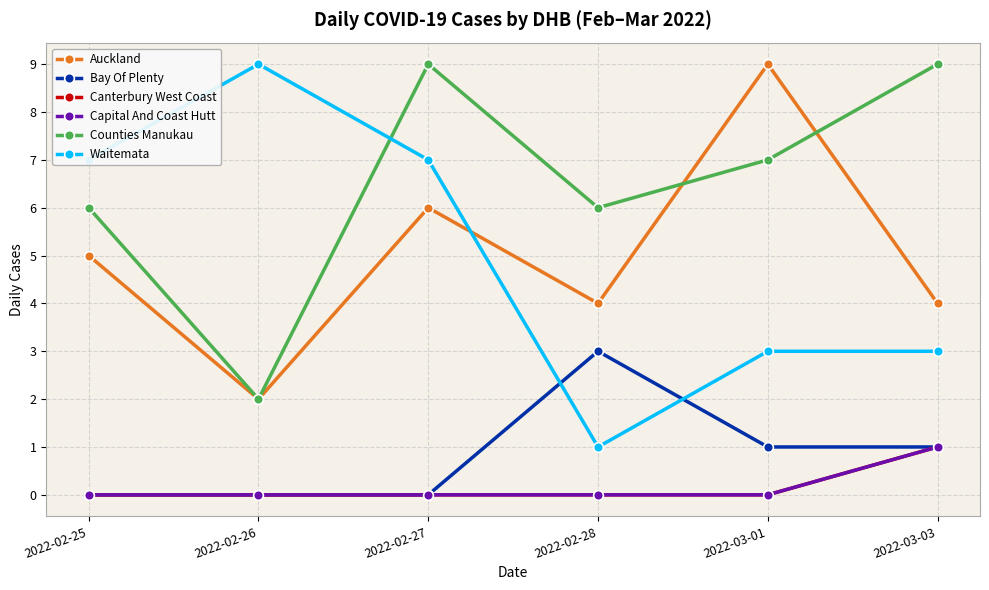

Does the chart have visible grid lines?

Yes